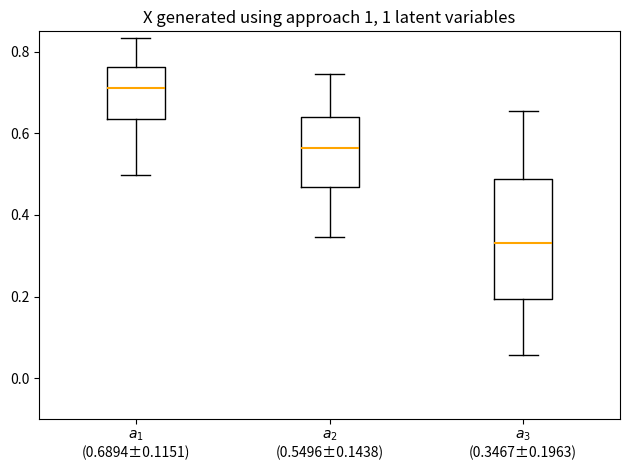

Comparing the boxes themselves (not the whiskers), which one is the tallest?

$a_3$ (0.3467±0.1963)